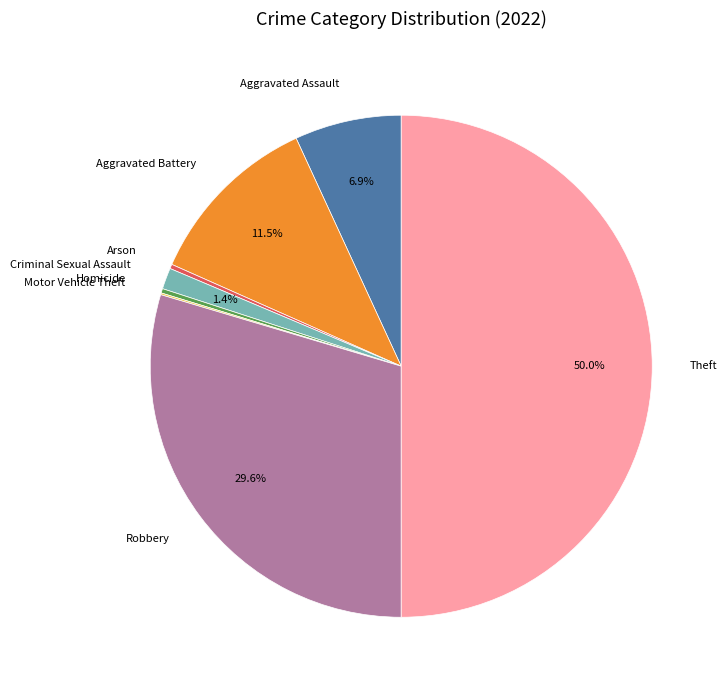

Is Homicide the majority of the pie?

No